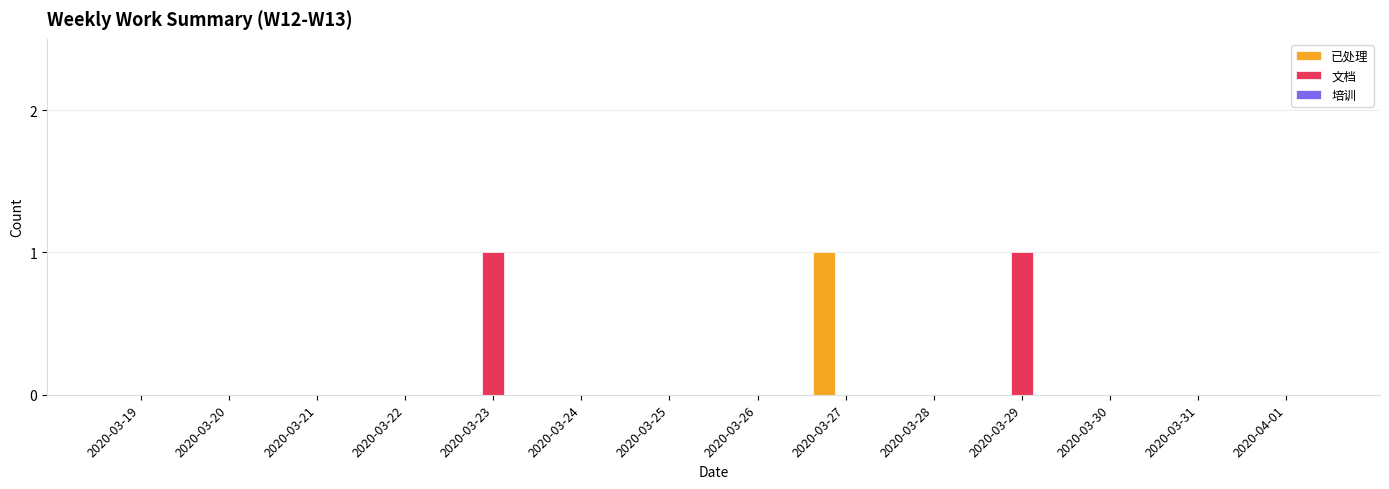

Are the bars grouped side by side (vs. stacked)?

Yes